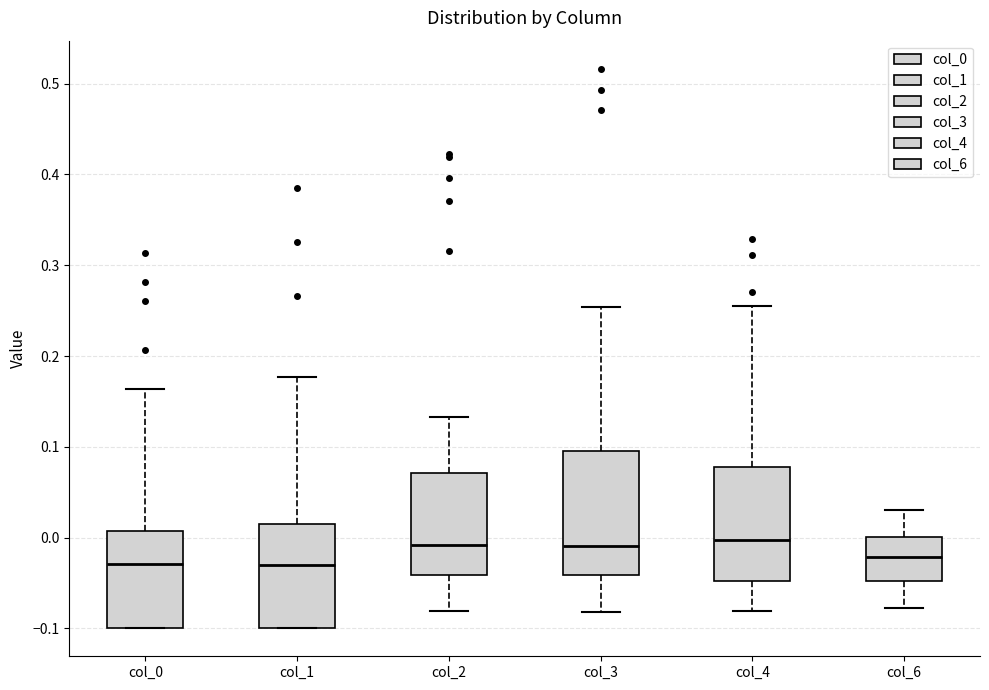

Reading left to right, read every box against the y-axis: the position of its median line, the range the box covers, and the ends of its whiskers. The values are not printed on the chart, so give them approximately, as read against the axis.

col_0: median -0.03, box -0.10 to 0.01, whiskers -0.10 to 0.16
col_1: median -0.03, box -0.10 to 0.01, whiskers -0.10 to 0.18
col_2: median -0.01, box -0.04 to 0.07, whiskers -0.08 to 0.13
col_3: median -0.01, box -0.04 to 0.10, whiskers -0.08 to 0.25
col_4: median 0.00, box -0.05 to 0.08, whiskers -0.08 to 0.26
col_6: median -0.02, box -0.05 to 0.00, whiskers -0.08 to 0.03